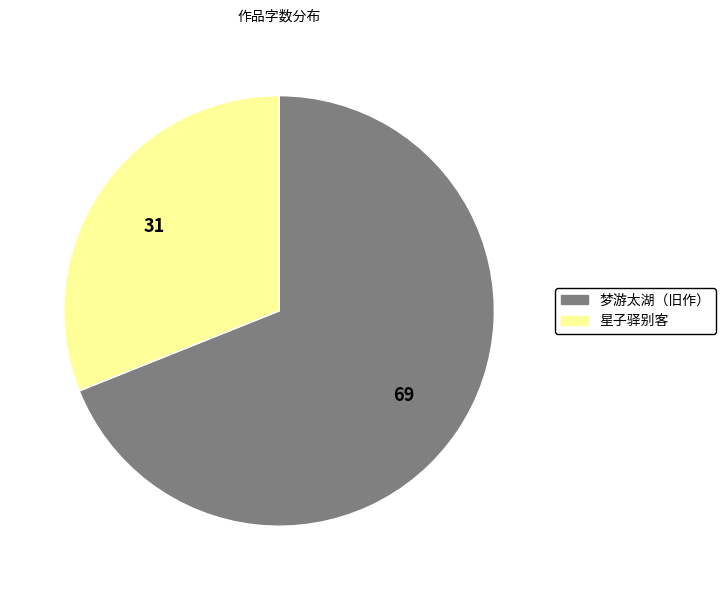

Does any single category account for the majority?

Yes